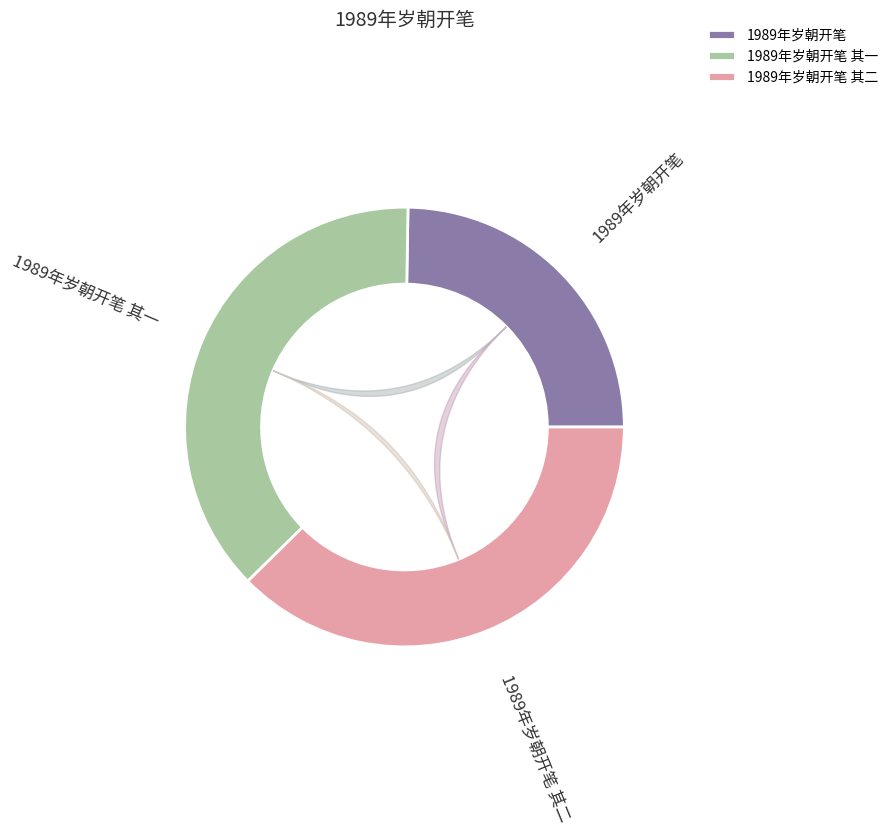

To the nearest percent, what is the combined percentage of 1989年岁朝开笔 其一 and 1989年岁朝开笔 其二?

75%